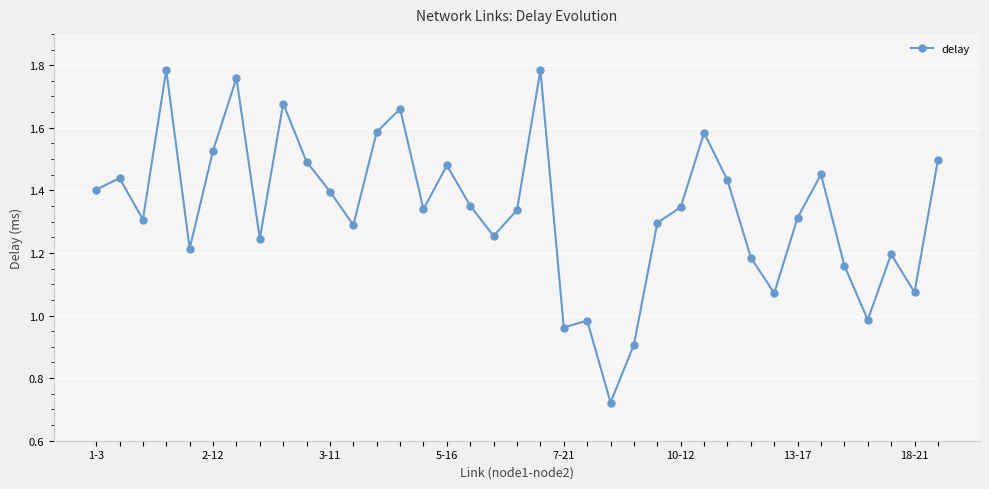

What is the sum of all values?

49.5